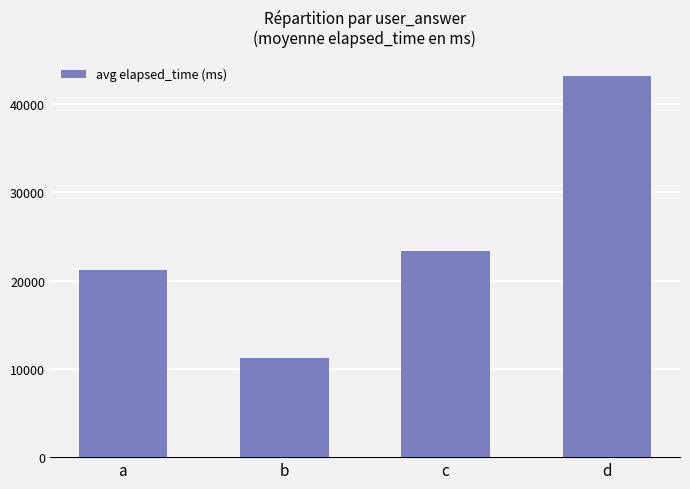

What is the ratio of the value at d to the value at b?

3.9